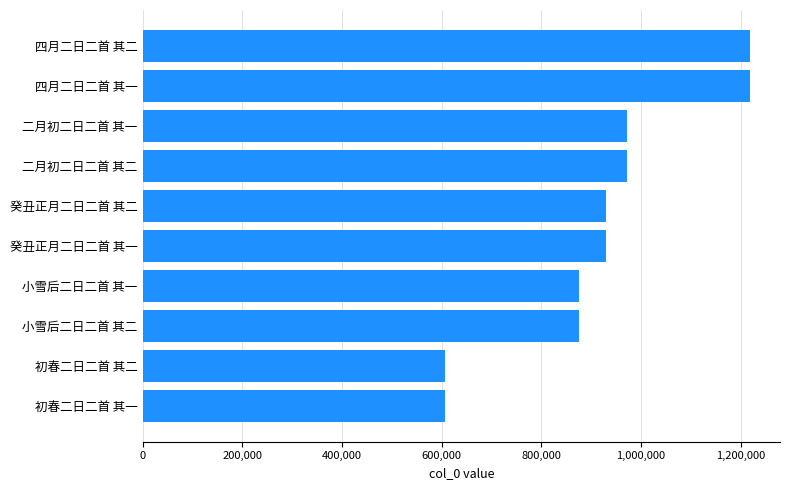

The chart shows a value of 606341 at 初春二日二首 其二. True or false?

True